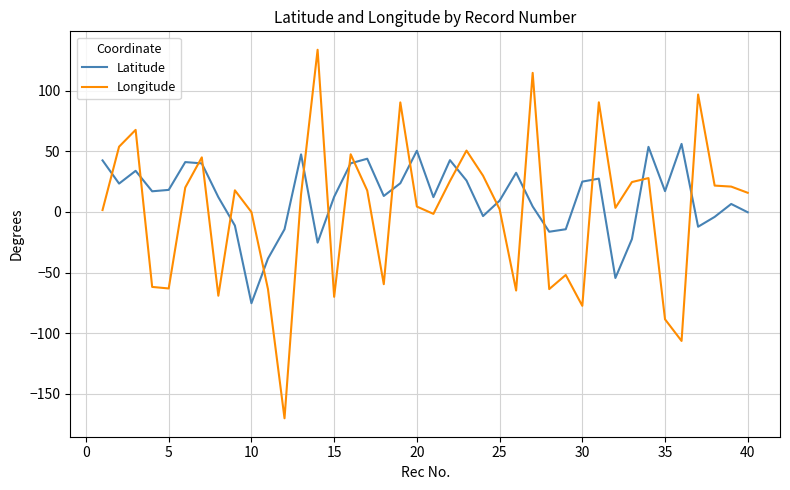

Which series ends up on top after the final intersection of Longitude and Latitude?

Longitude